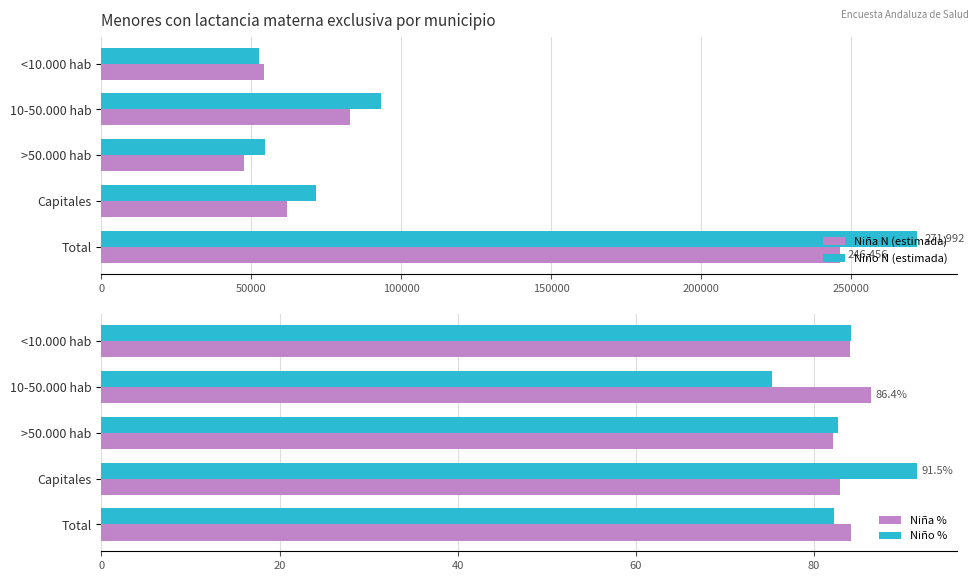

What is the average value of the Niña % series?

83.9